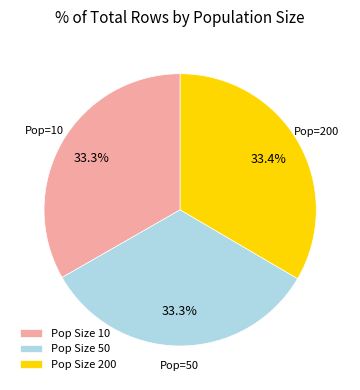

Do Pop Size 50 and Pop Size 200 together represent more than half of the pie?

Yes